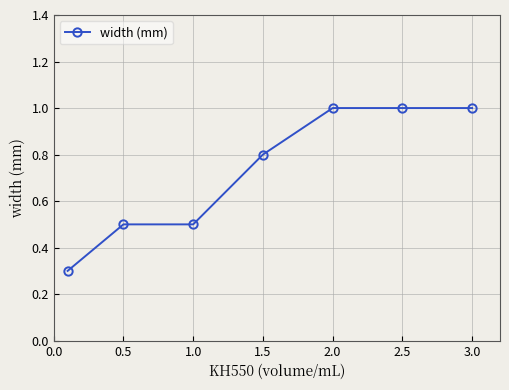

What is the value of the 6th point from the left?

1.0